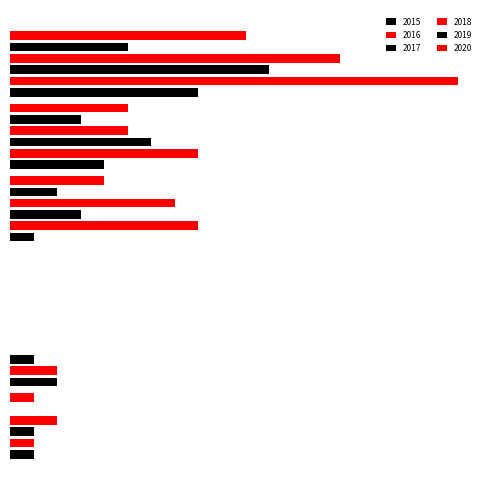

The value of 2018 at Motor Vehicle Theft is 0. True or false?

True